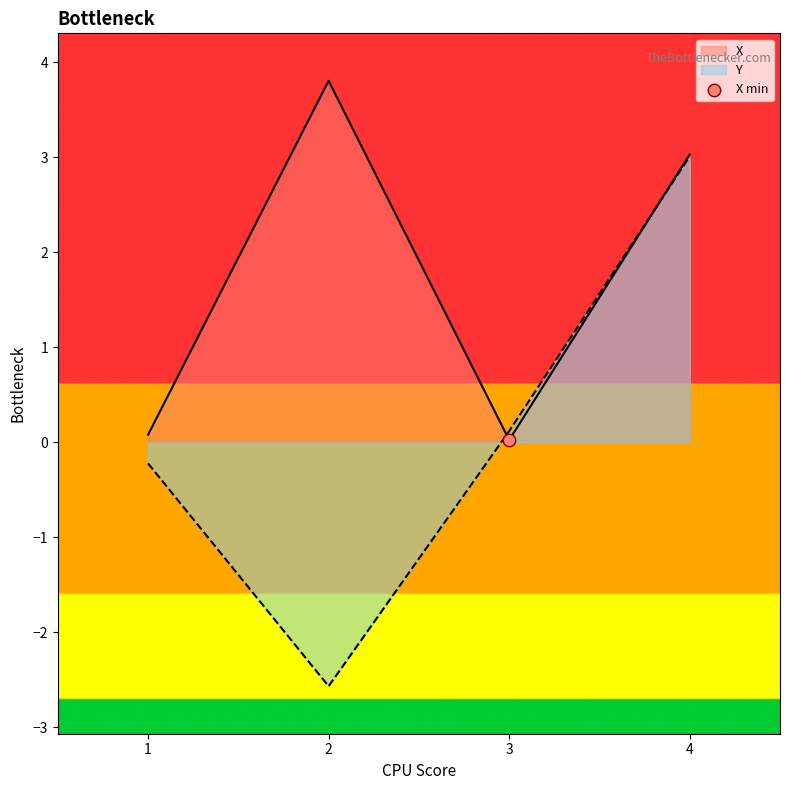

Which series has the largest Y range (max minus min)?

Y